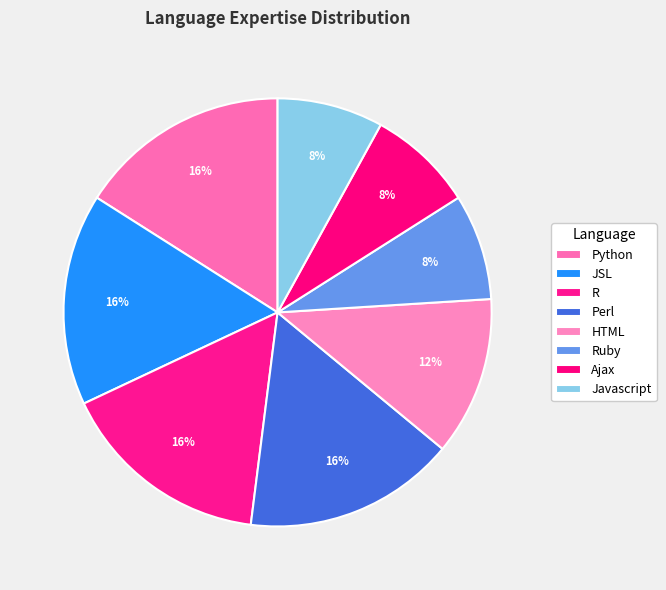

How many slices are in this pie chart?

8